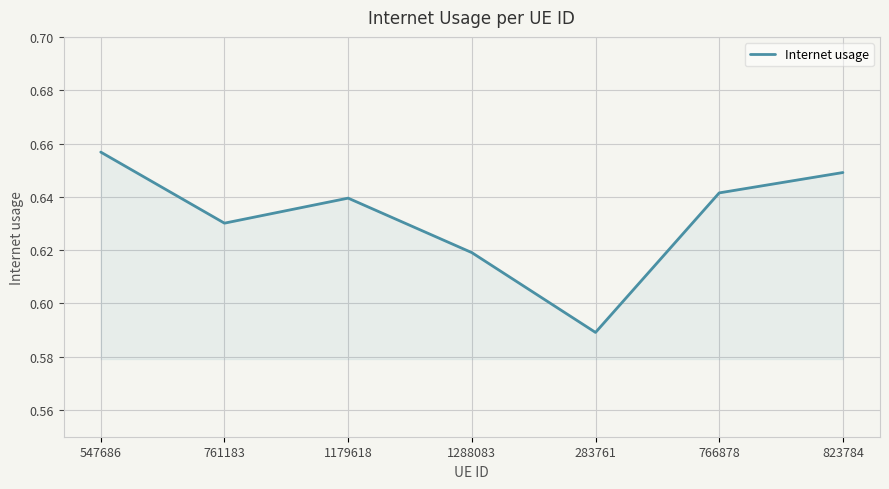

At which category does the chart reach its minimum across all series?

283761